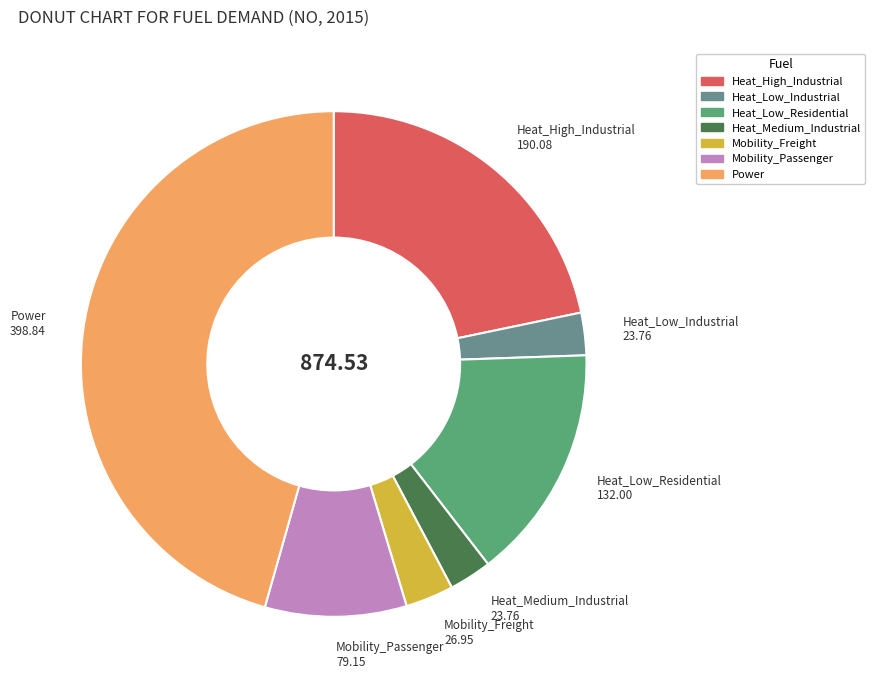

Is there any slice that represents more than half of the pie?

No